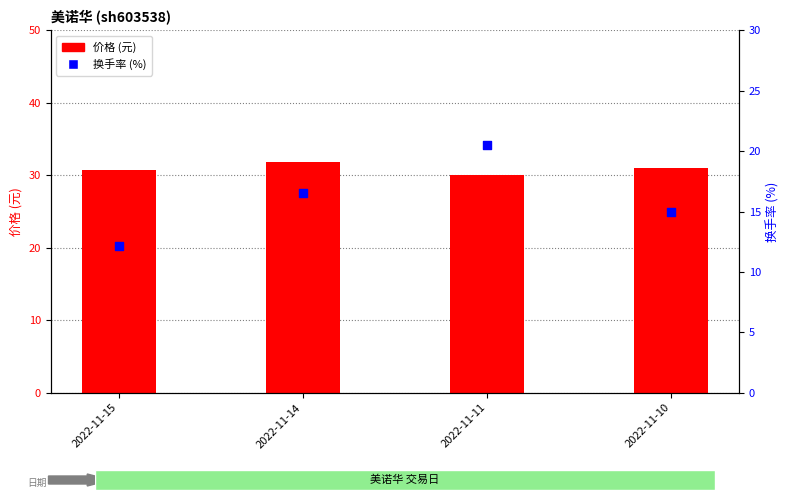

What is the total value across all series at 2022-11-10?

45.9